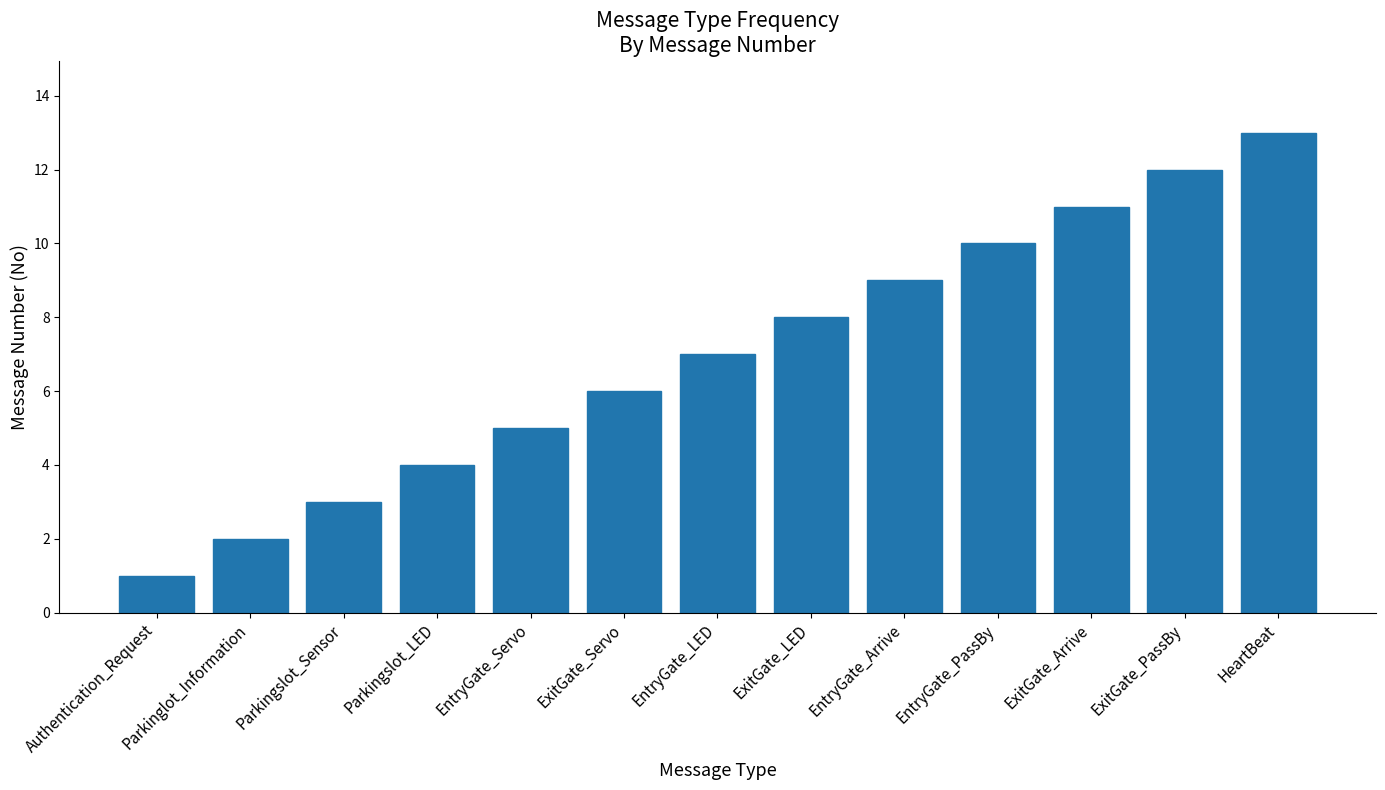

The chart shows a value of 12 at EntryGate_Arrive. True or false?

False